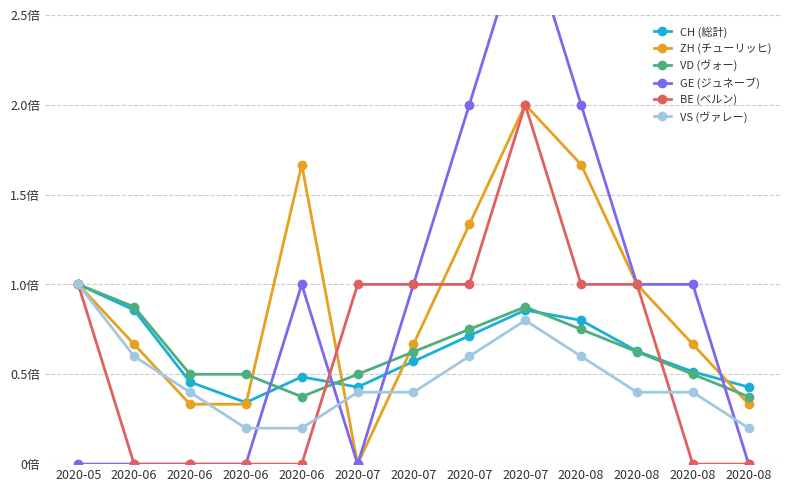

Which series has the largest range (max minus min)?

GE (ジュネーブ)